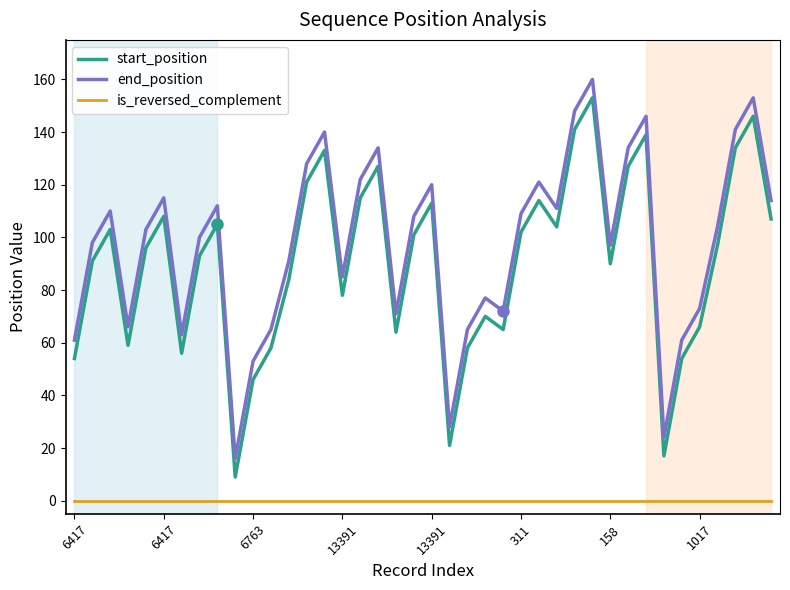

True or false: is_reversed_complement and start_position intersect in this chart.

False